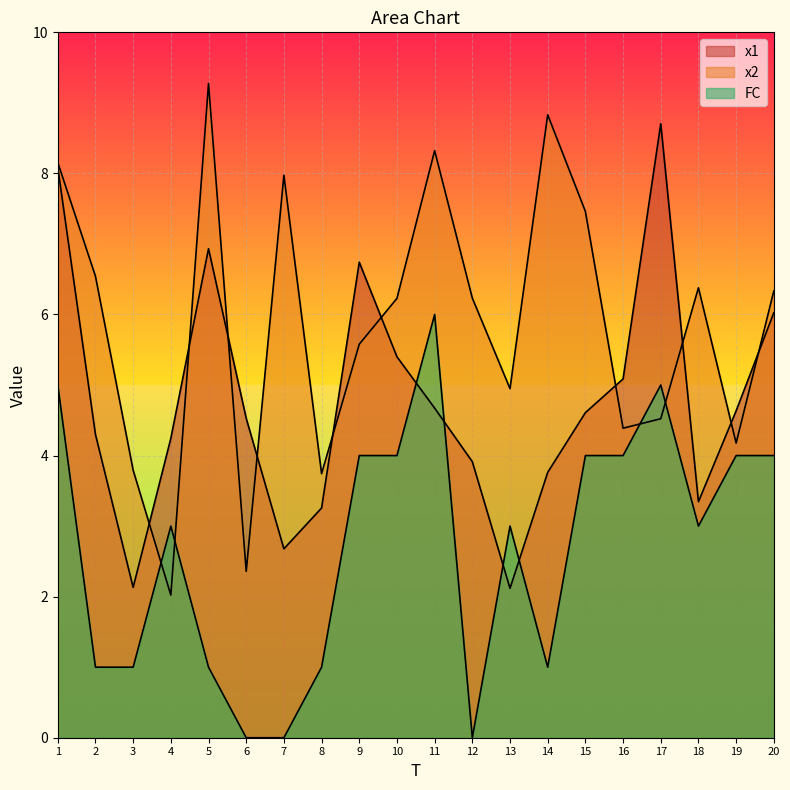

List the labels in order of x1 value, largest first.

17, 1, 5, 9, 20, 10, 16, 11, 19, 15, 6, 2, 4, 12, 14, 18, 8, 7, 3, 13